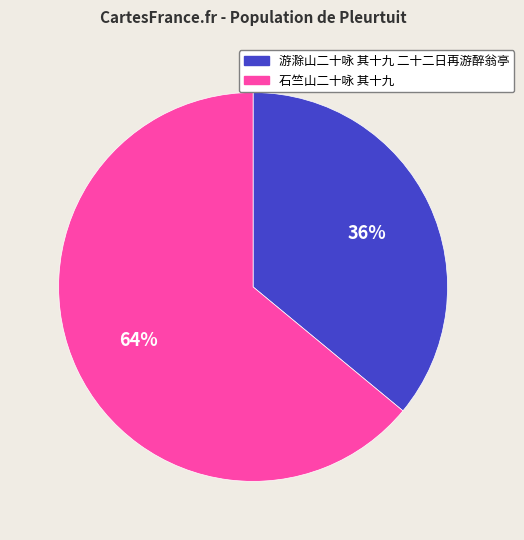

What percentage is the 游滁山二十咏 其十九 二十二日再游醉翁亭 slice, to the nearest percent?

36%